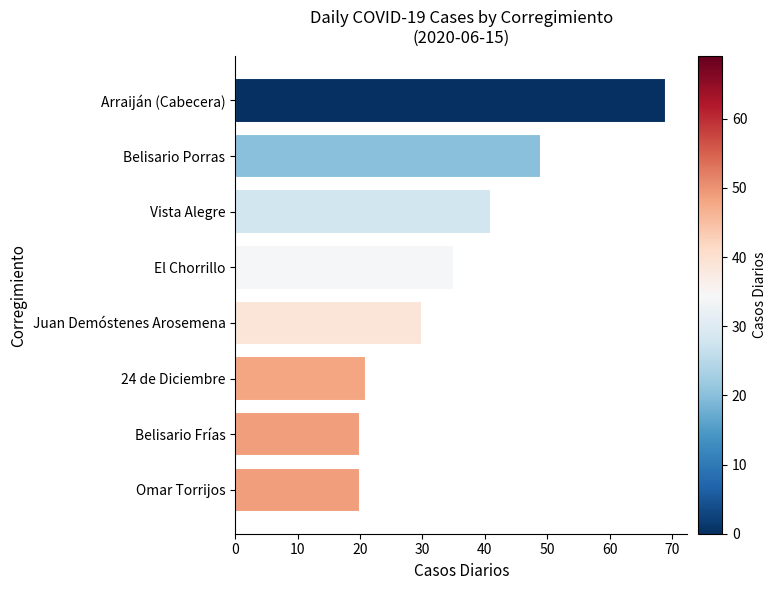

Are the bars horizontal?

Yes